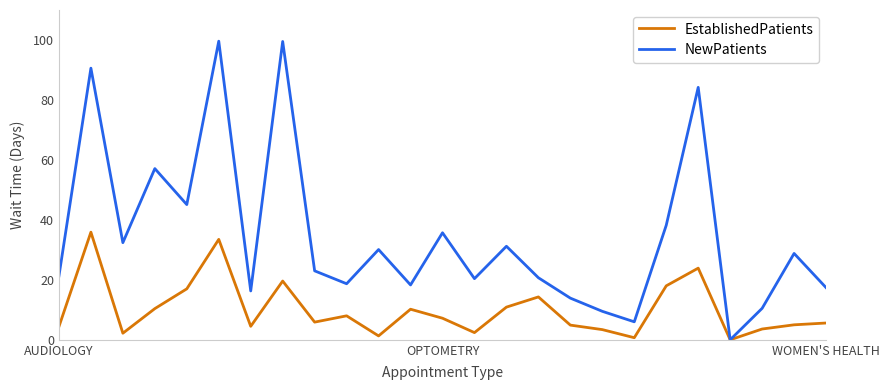

What is the difference between the maximum and minimum values in the EstablishedPatients series?

35.9